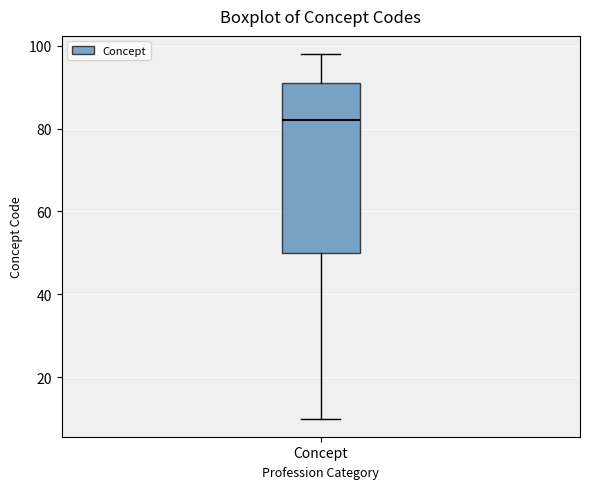

Transcribe this box plot: give where the median line is, the range the box spans, and where the two whiskers end, as read against the y-axis. The values are not printed on the chart, so give them approximately, as read against the axis.

median 82, box 50 to 92, whiskers 10 to 98